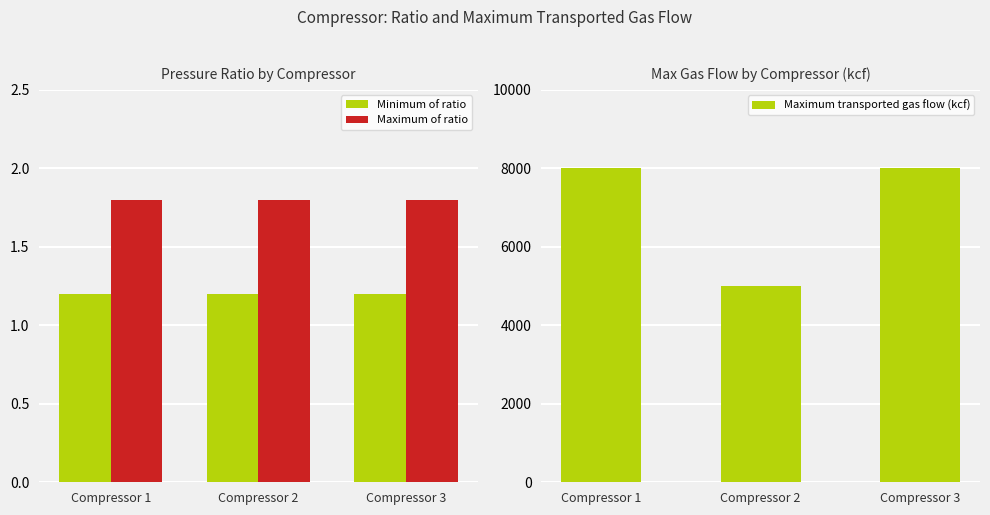

Reading left to right, what are all the values shown in this chart?

Minimum of ratio: Compressor 1=1.2	Compressor 2=1.2	Compressor 3=1.2
Maximum of ratio: Compressor 1=1.8	Compressor 2=1.8	Compressor 3=1.8
Maximum transported gas flow (kcf): Compressor 1=8000.0	Compressor 2=5000.0	Compressor 3=8000.0